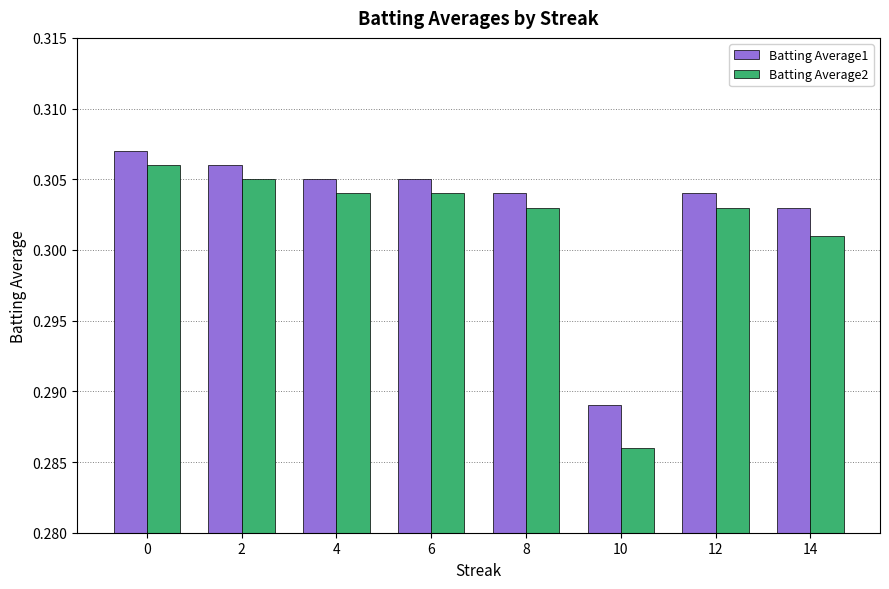

What is the sum of all Batting Average2 values?

2.4